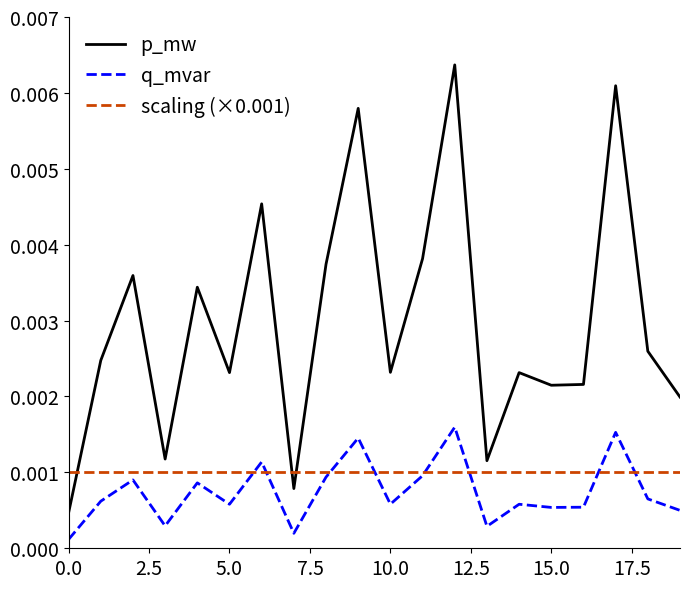

Rank the series by their maximum value, from lowest to highest.

scaling (×0.001), q_mvar, p_mw